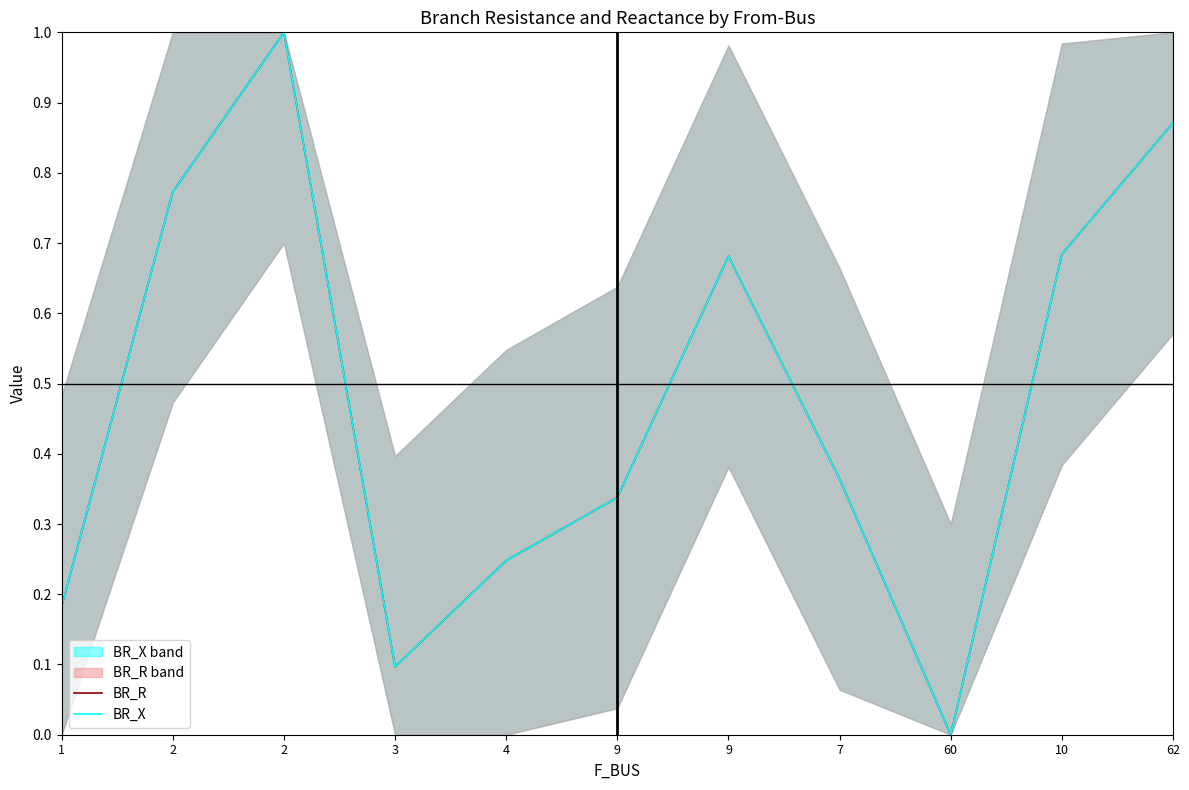

True or false: BR_R and BR_X intersect in this chart.

True